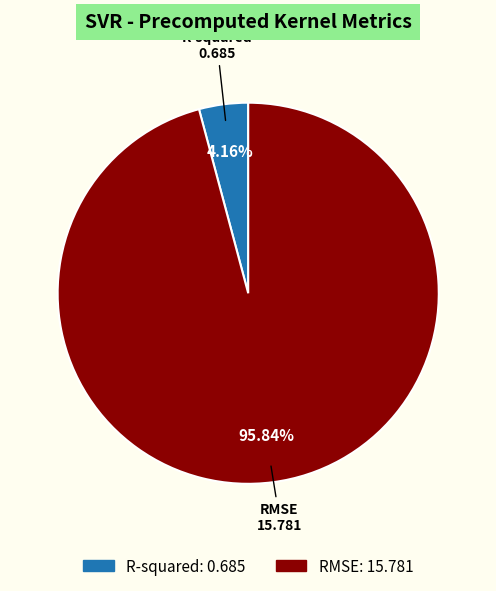

How many slices are in this pie chart?

2